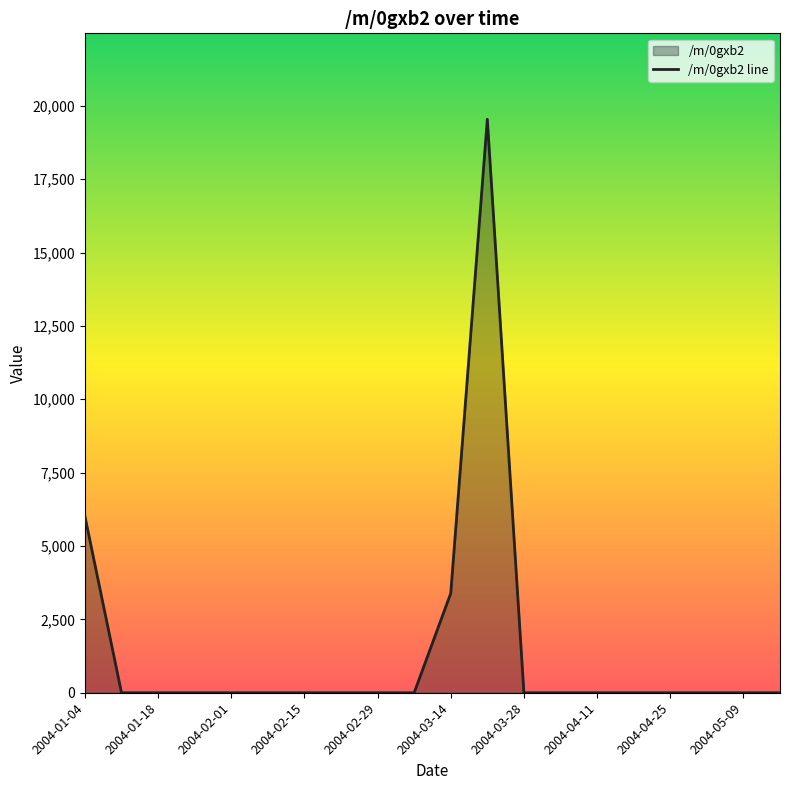

How many values are above zero?

3